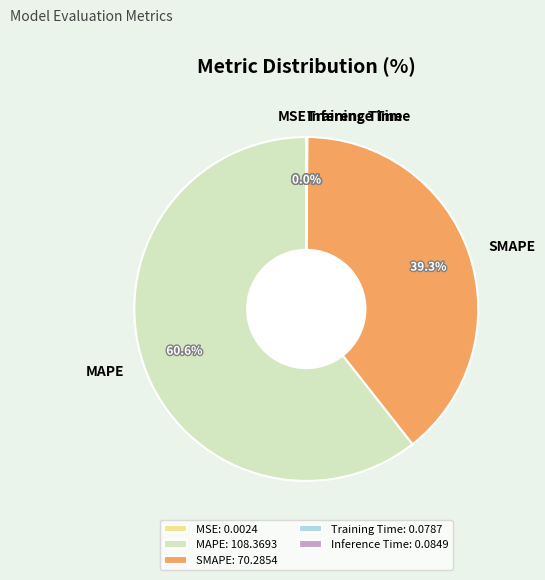

Approximately how many times larger is the value at SMAPE compared to MAPE?

0.6